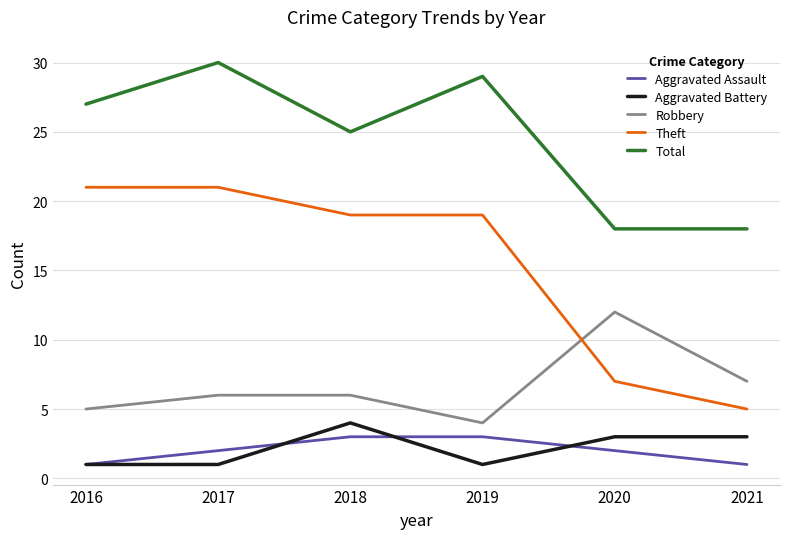

How many times do Theft and Robbery cross each other?

1